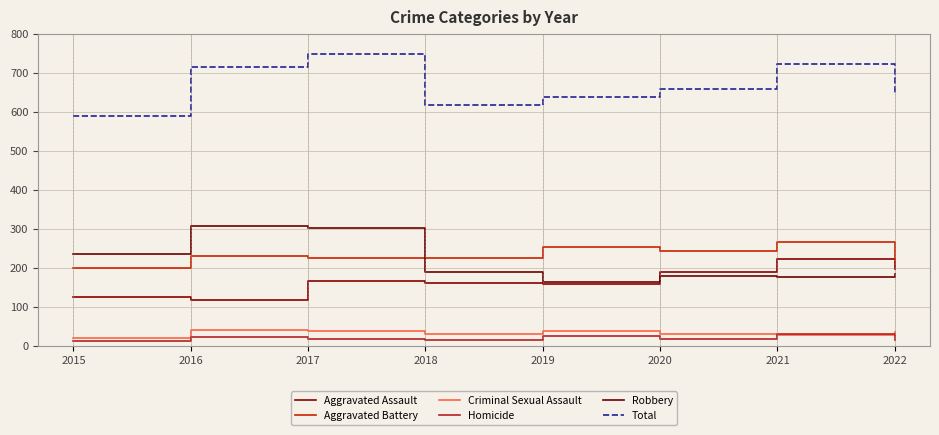

The value of Aggravated Assault at 2019 is 159. True or false?

True